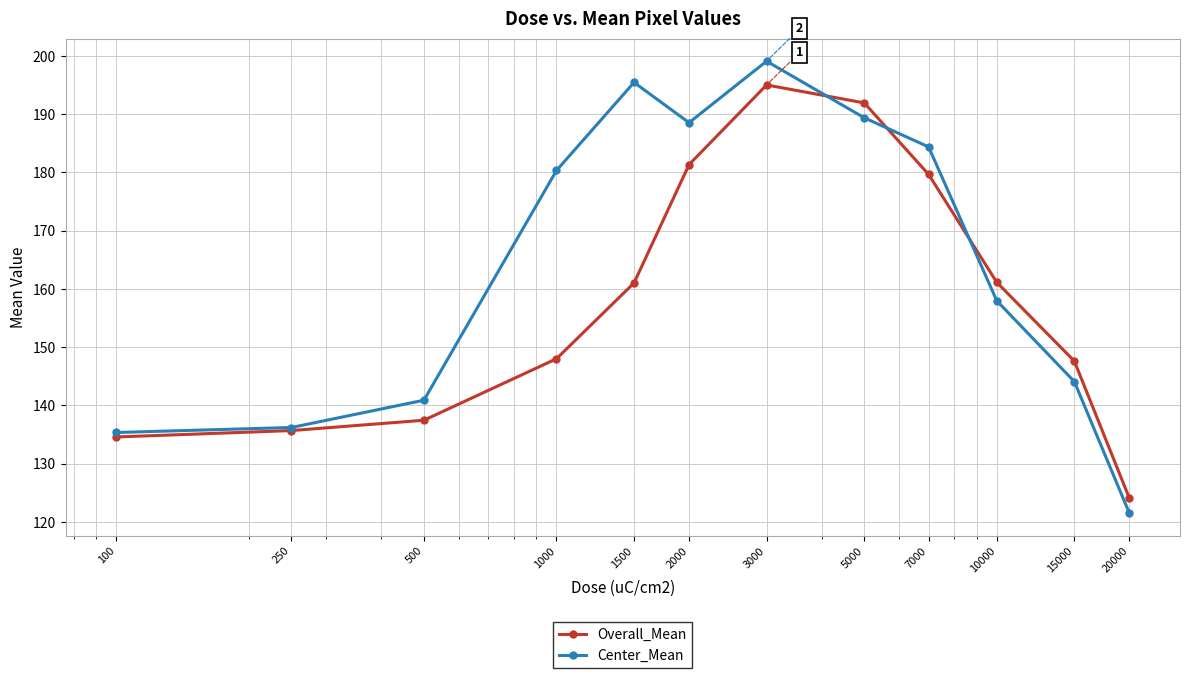

Which series has the widest spread of values?

Center_Mean